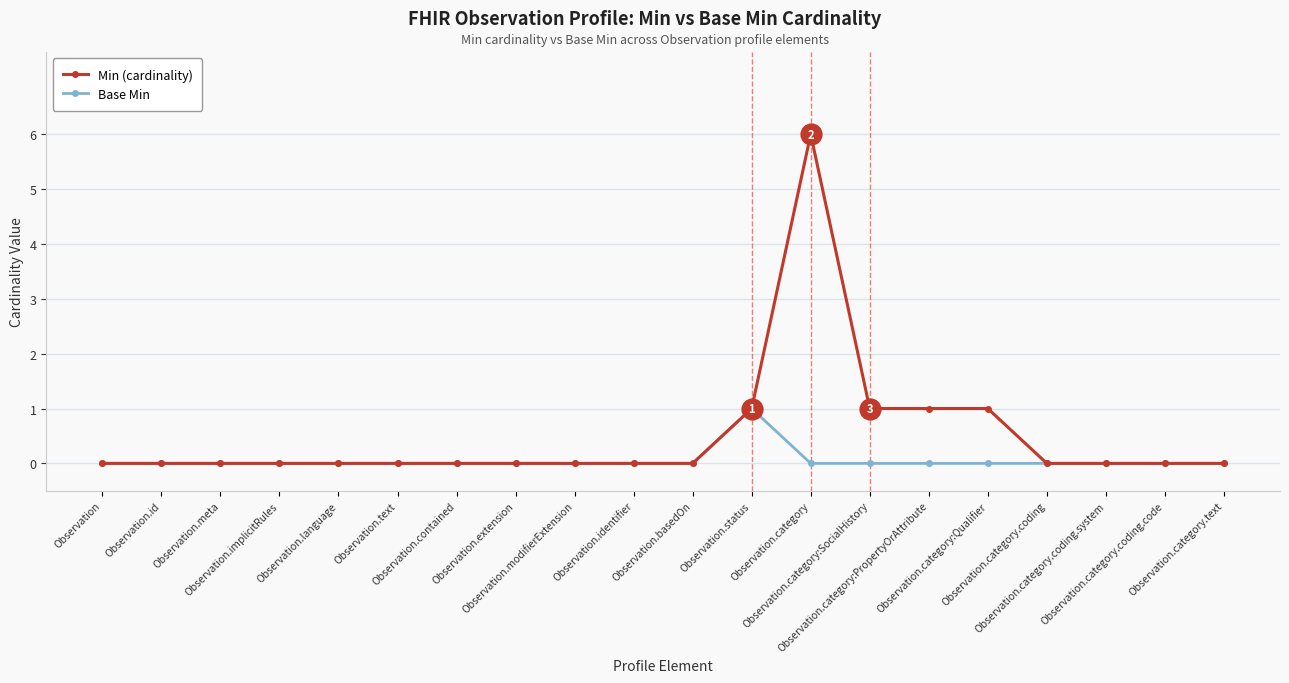

The value of Min (cardinality) at Observation.category is 10. True or false?

False